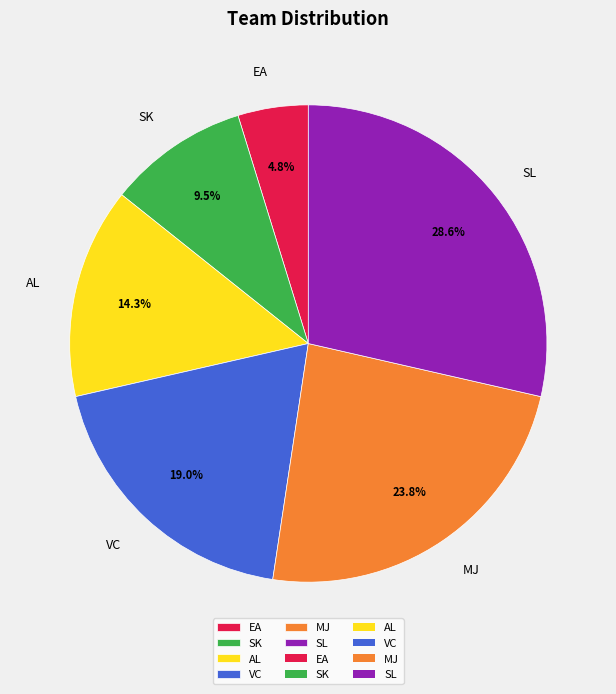

What is the ratio of the value at SK to the value at SL?

0.3